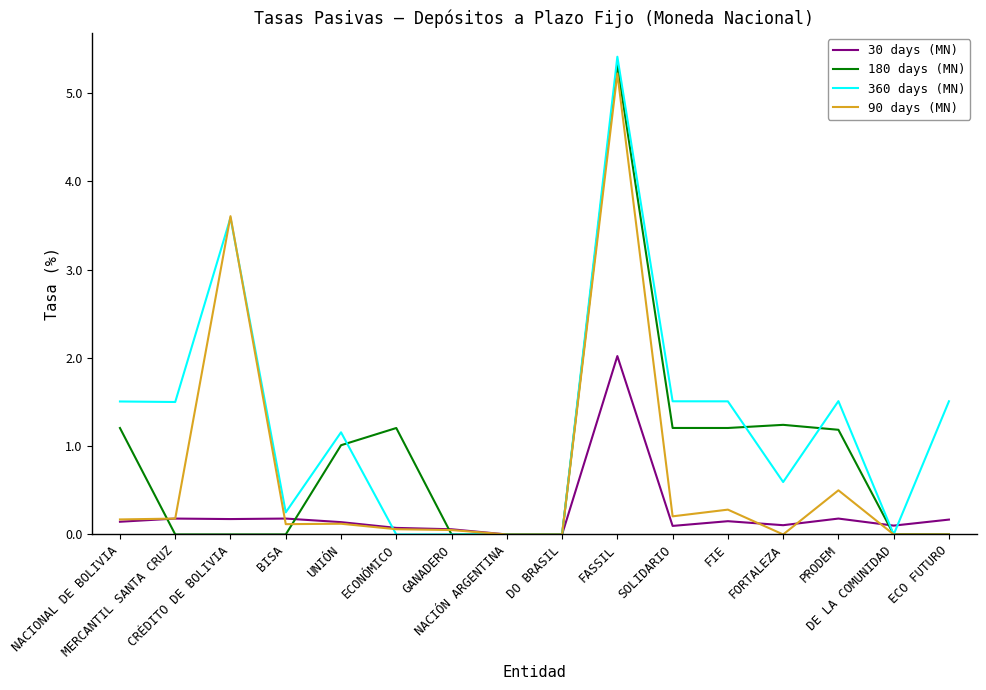

What is the maximum value for 360 days (MN)?

5.4